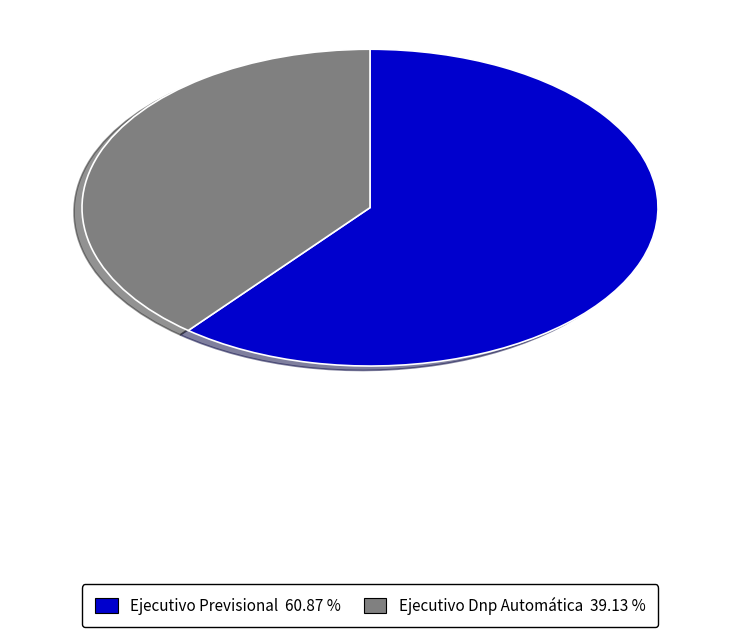

Which slice is the largest?

Ejecutivo Previsional